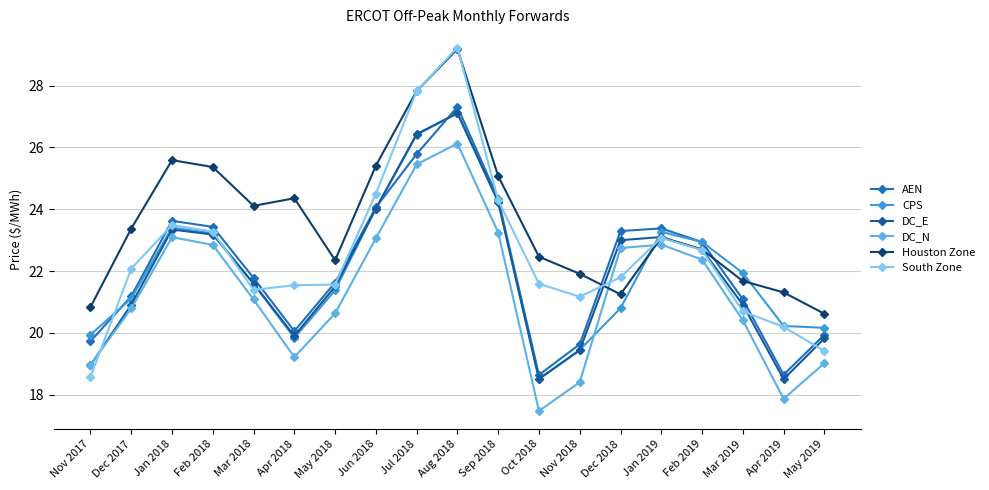

In DC_N, how many points are higher than both neighbors (excluding endpoints)?

3